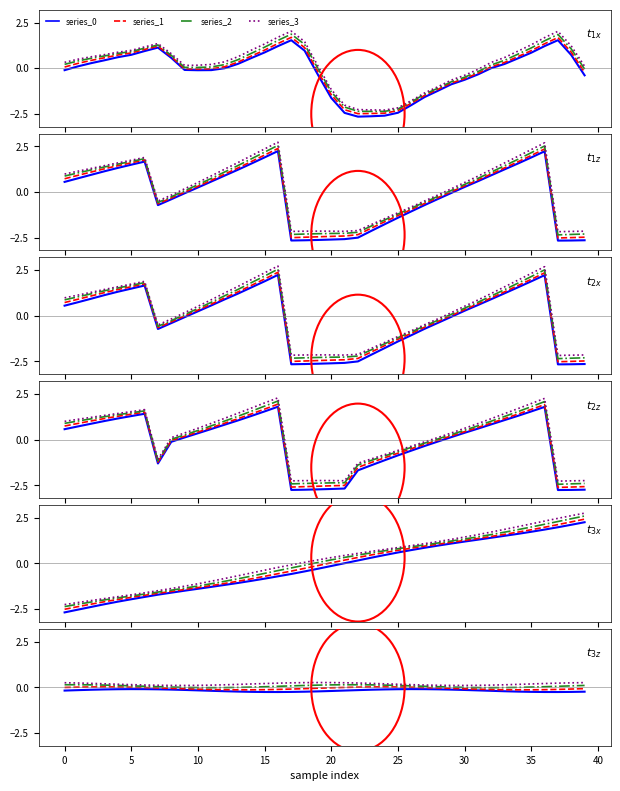

Rank the series at 38 from highest to lowest value.

series_3, series_2, series_1, series_0